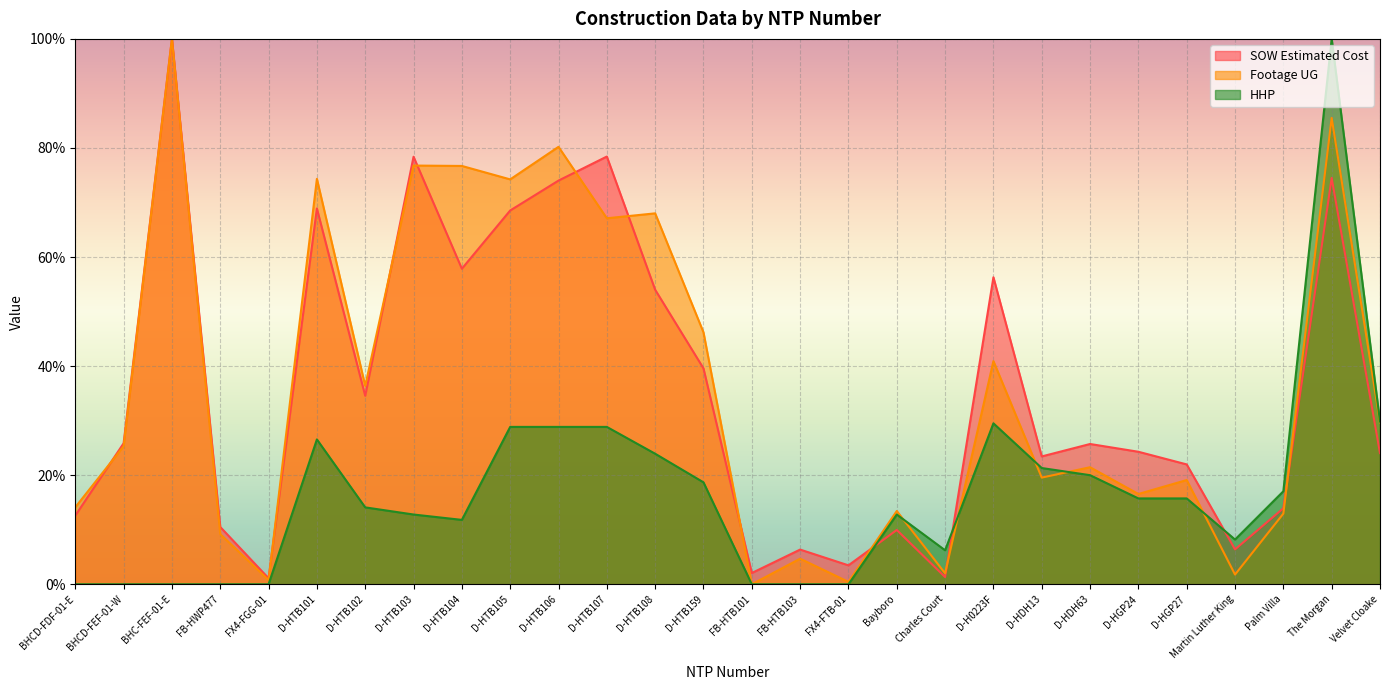

Reading left to right, transcribe all the data shown in this chart.

SOW Estimated Cost: 12.6	25.8	100.0	10.5	1.1	68.9	34.6	78.4	57.9	68.5	74.0	78.4	54.0	39.6	2.1	6.4	3.5	10.0	1.3	56.3	23.4	25.7	24.3	22.0	6.4	13.9	74.5	24.0
Footage UG: 14.1	25.3	100.0	9.2	0.8	74.3	36.4	76.8	76.7	74.2	80.2	67.1	68.0	46.2	0.0	4.7	0.4	13.4	2.0	40.9	19.6	21.5	16.6	19.1	1.8	13.0	85.5	29.7
HHP: 0.0	0.0	0.0	0.0	0.0	26.6	14.1	12.8	11.8	28.9	28.9	28.9	23.9	18.7	0.0	0.0	0.0	12.8	6.2	29.5	21.3	20.0	15.7	15.7	8.2	17.0	100.0	29.8